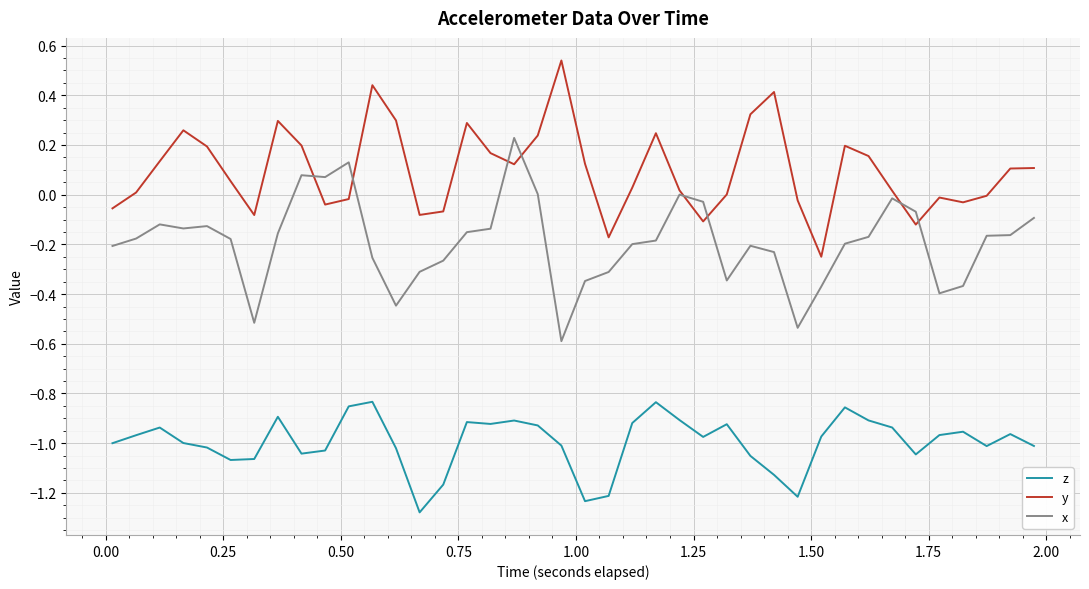

True or false: z and x intersect in this chart.

False